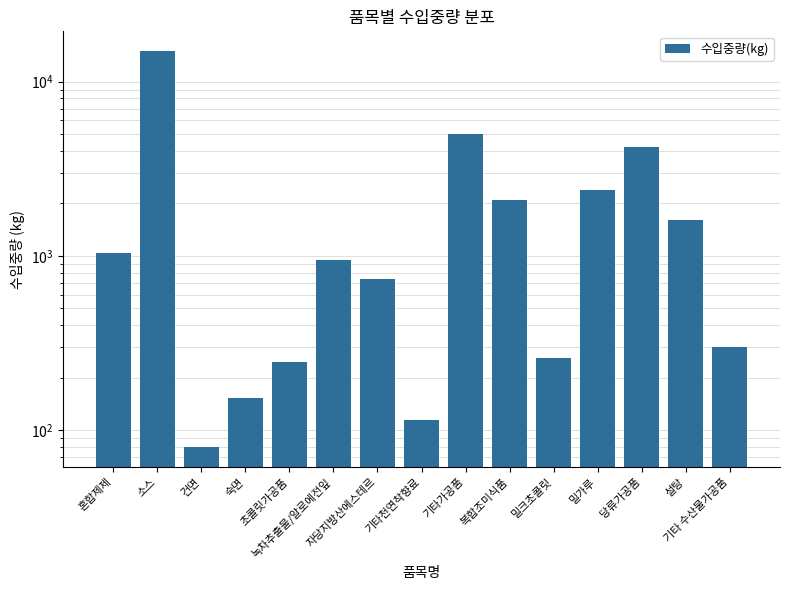

What is the greatest value displayed?

14938